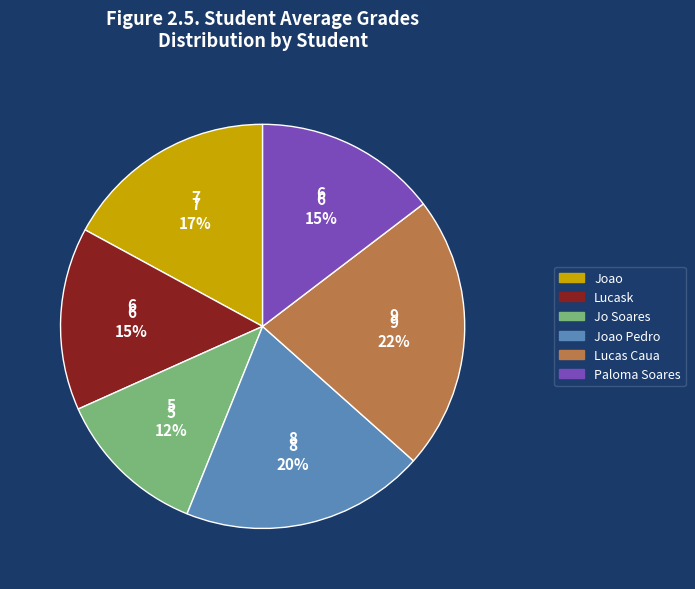

To the nearest percent, what is the average slice percentage?

17%